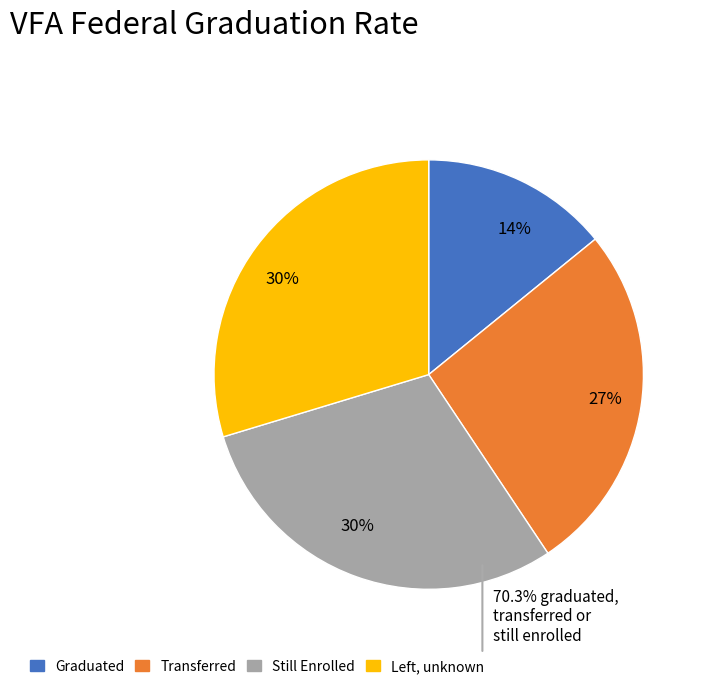

The Transferred slice represents 27% of the pie. True or false?

True